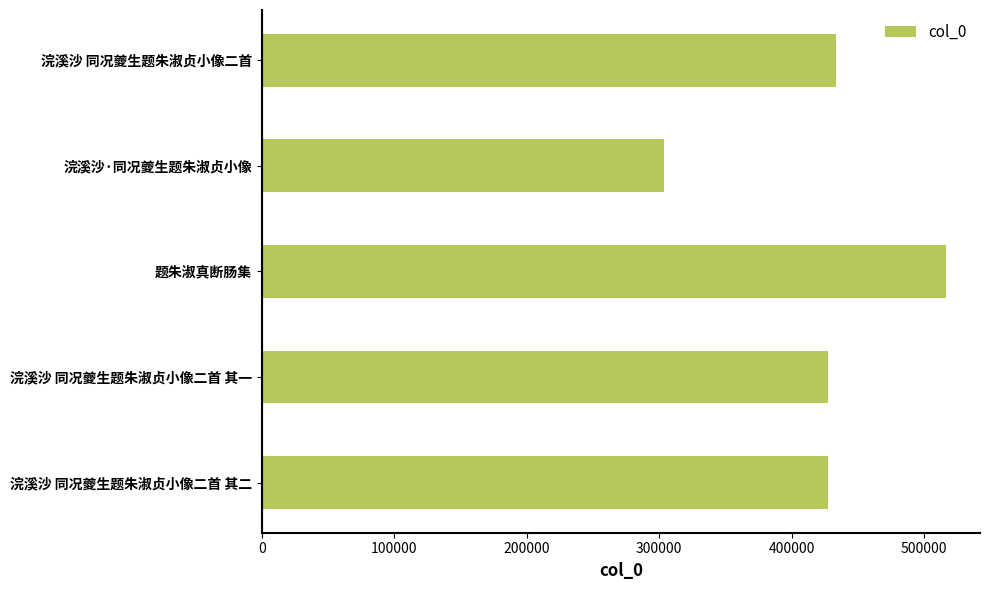

Which label corresponds to the smallest value in the chart?

浣溪沙·同况夔生题朱淑贞小像